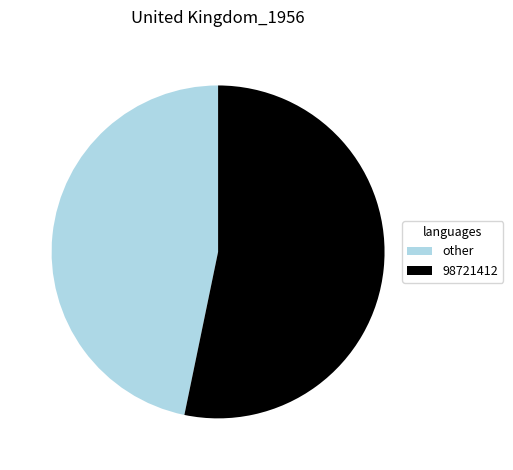

Rank the categories by value from highest to lowest.

98721412, other